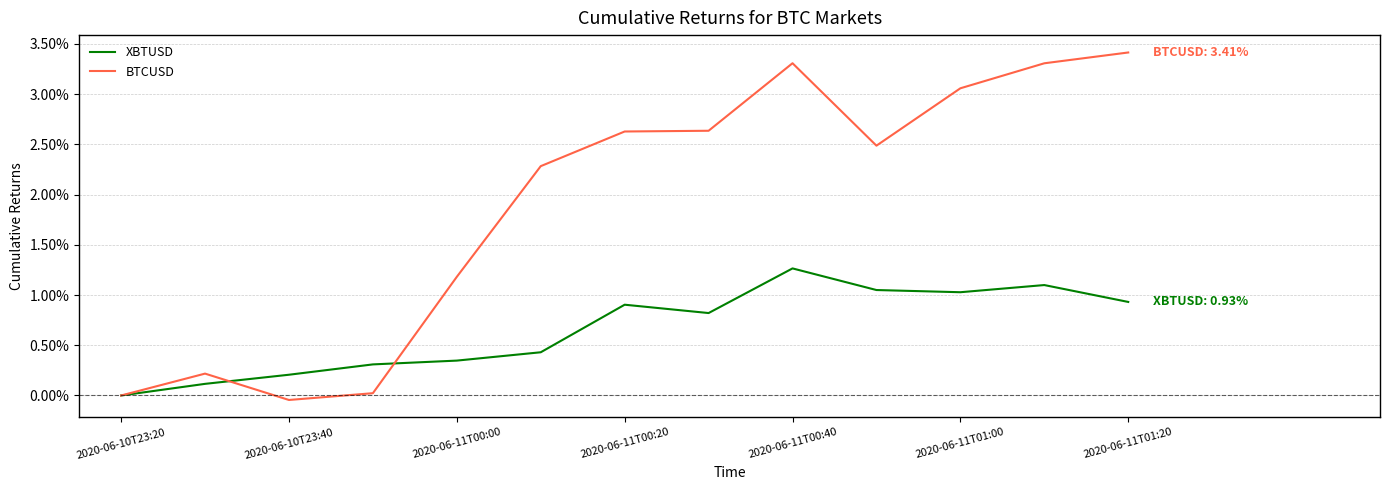

Rank the series by their maximum value, from highest to lowest.

BTCUSD, XBTUSD